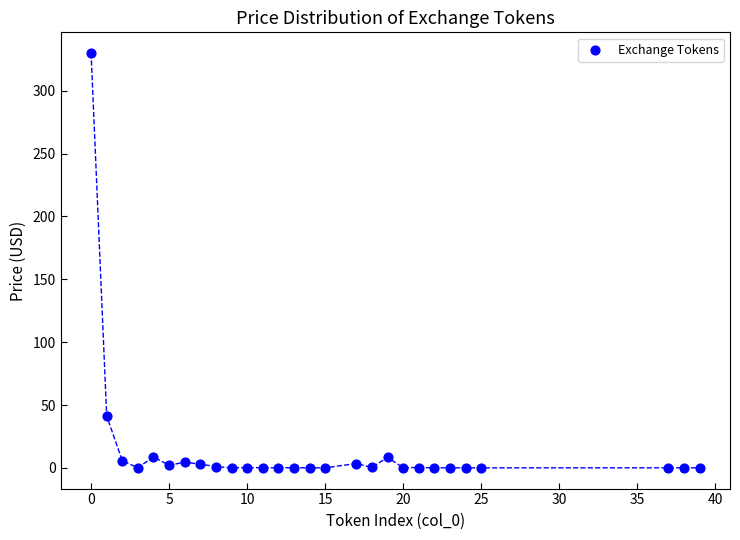

What Y value in the scatter plot is closest to 165?

41.3